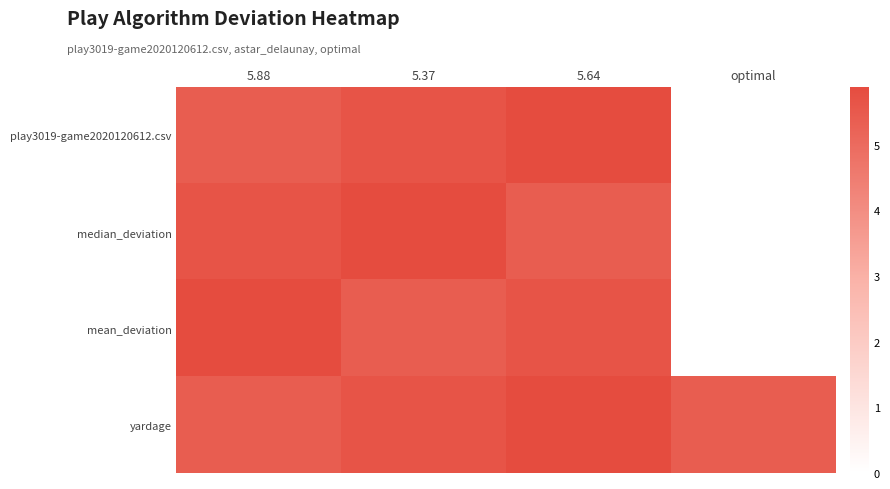

Which series has the largest total across all categories?

yardage